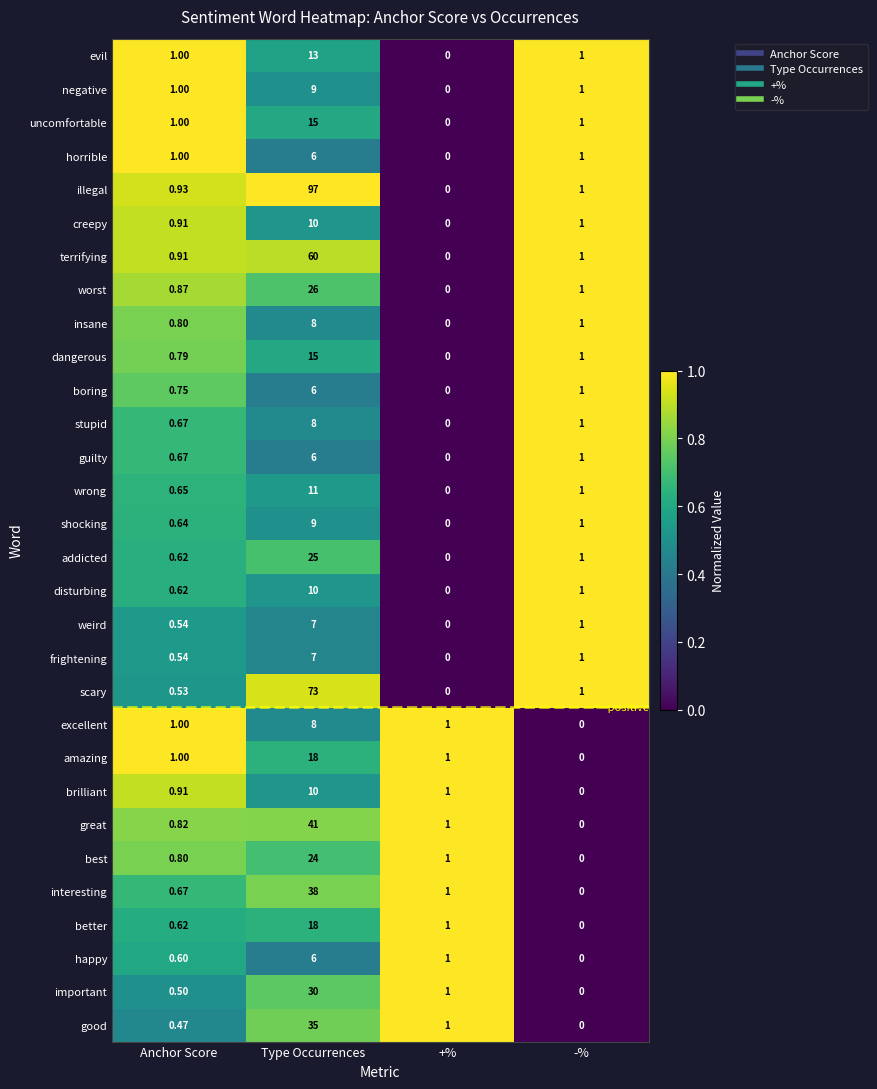

At which category is the sum across all series the highest?

Type Occurrences